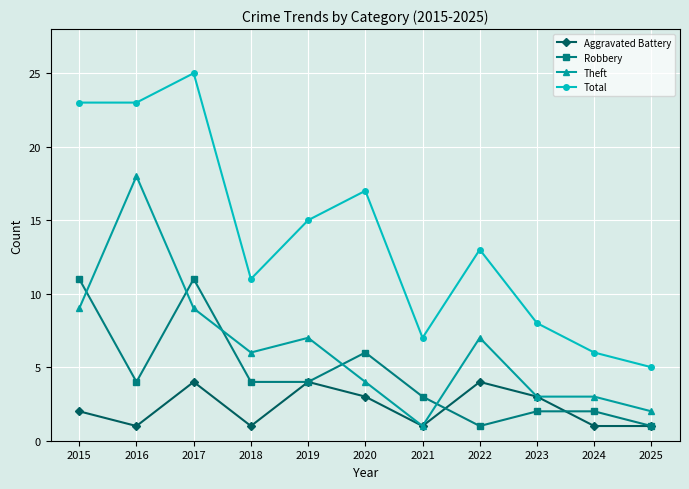

Does the chart have visible grid lines?

Yes